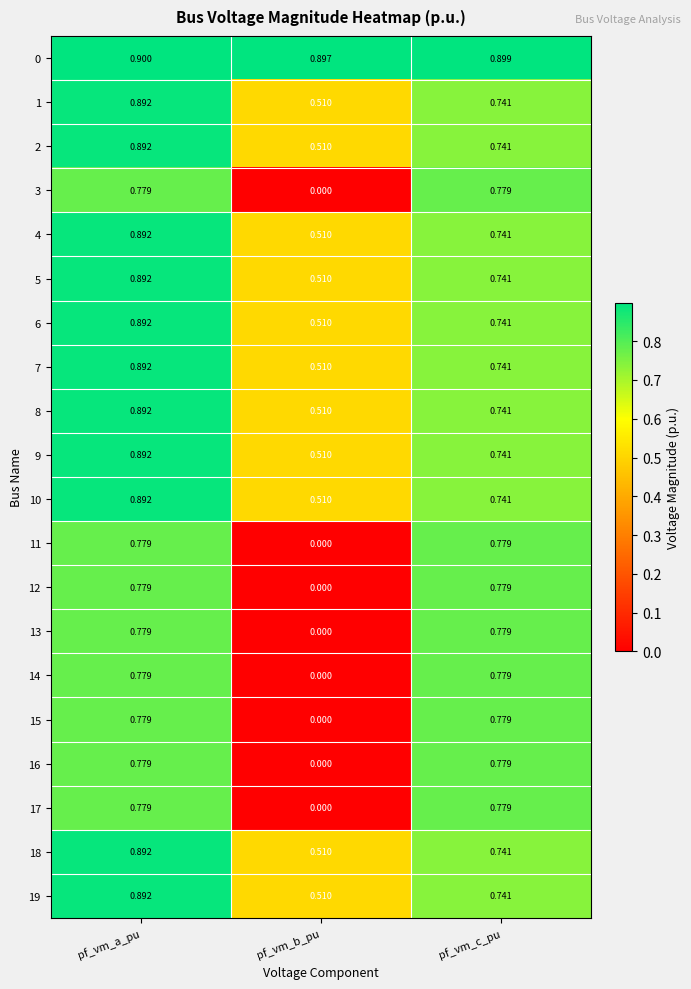

Which category has the lowest value in the 10 series?

pf_vm_b_pu